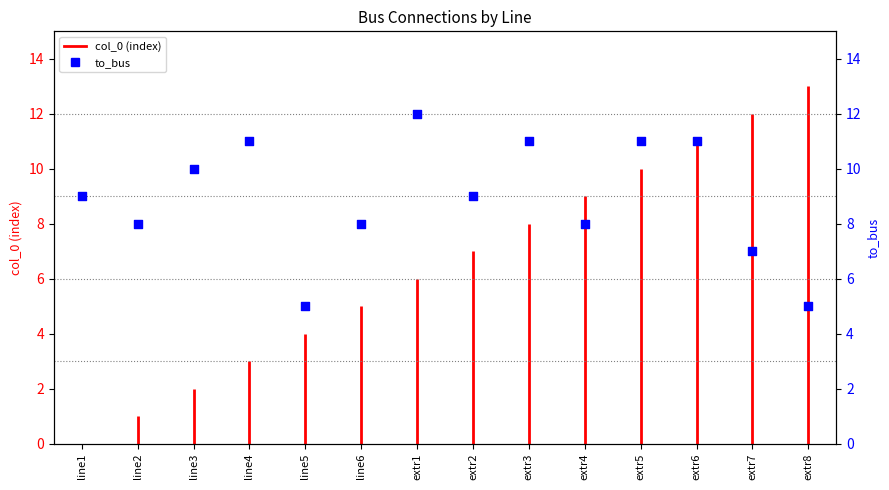

What is the change in value from line3 to line4?

+1